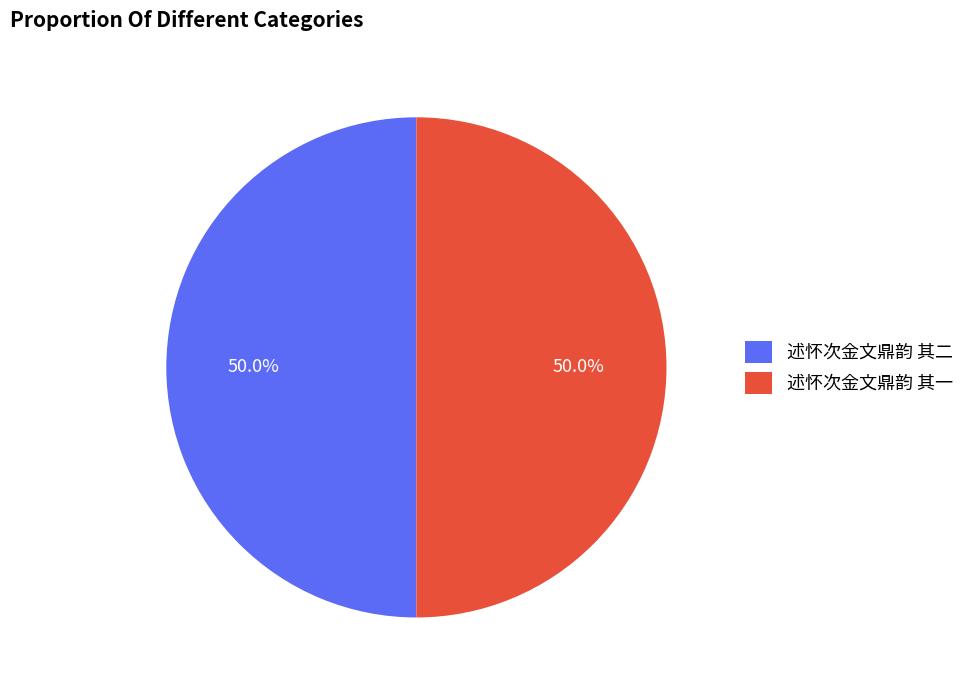

True or false: 述怀次金文鼎韵 其一 accounts for 50% of the total.

True